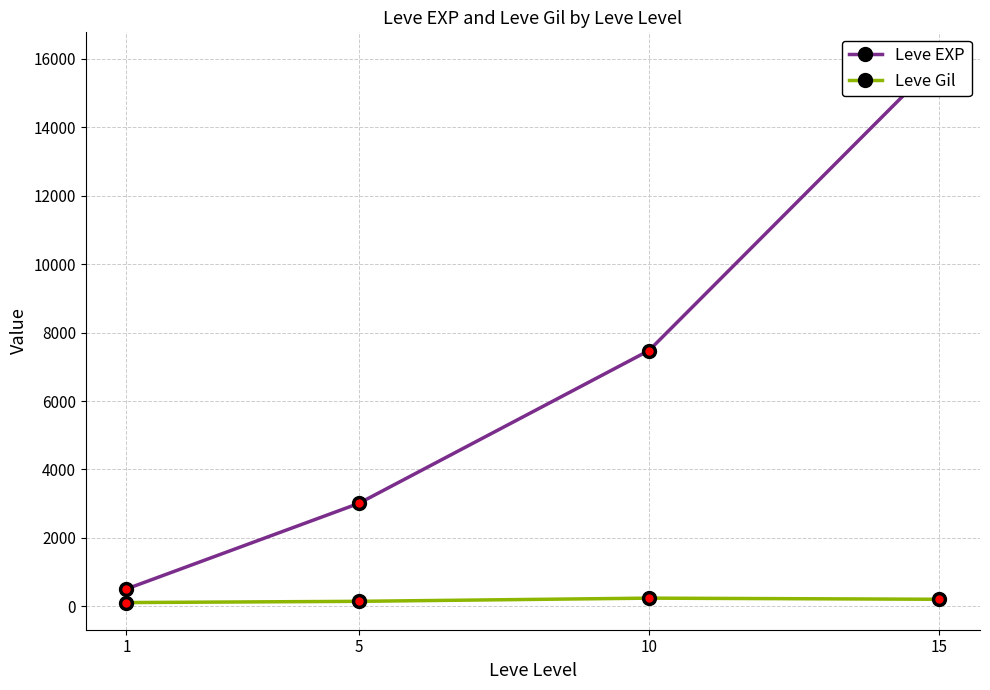

True or false: Leve EXP and Leve Gil intersect in this chart.

False